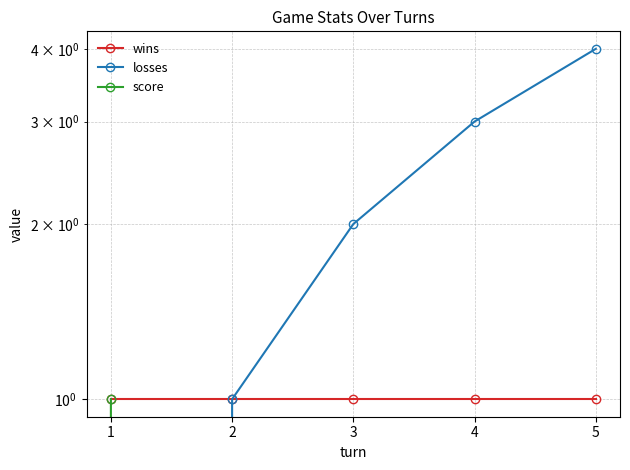

Which series ends up on top after the final intersection of losses and score?

losses